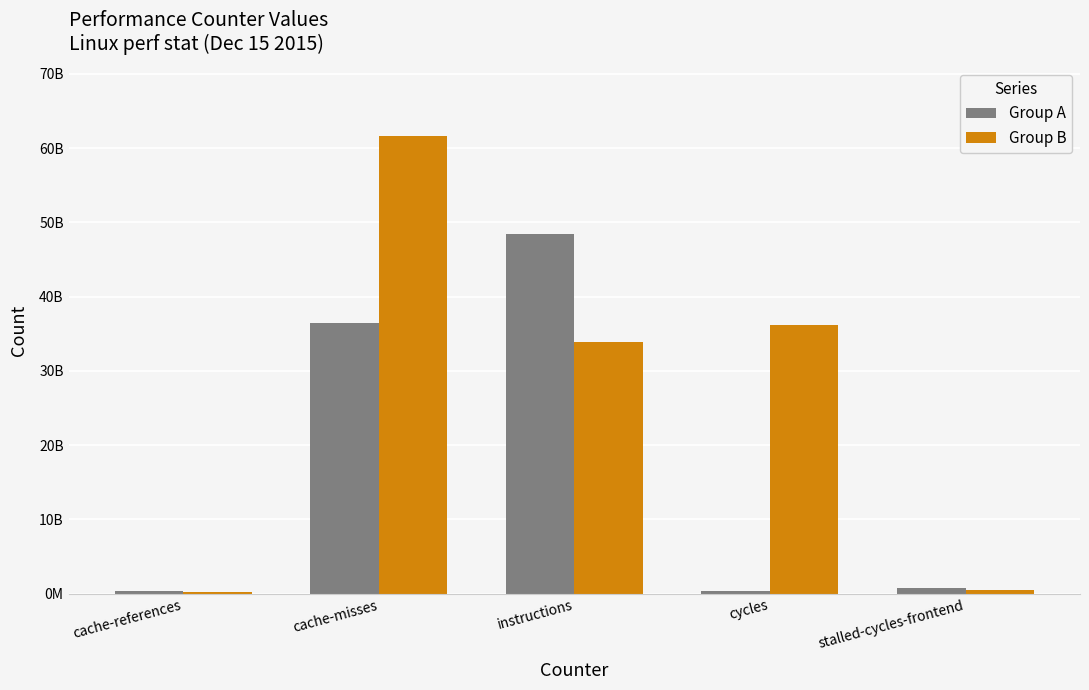

Are the bars horizontal?

No